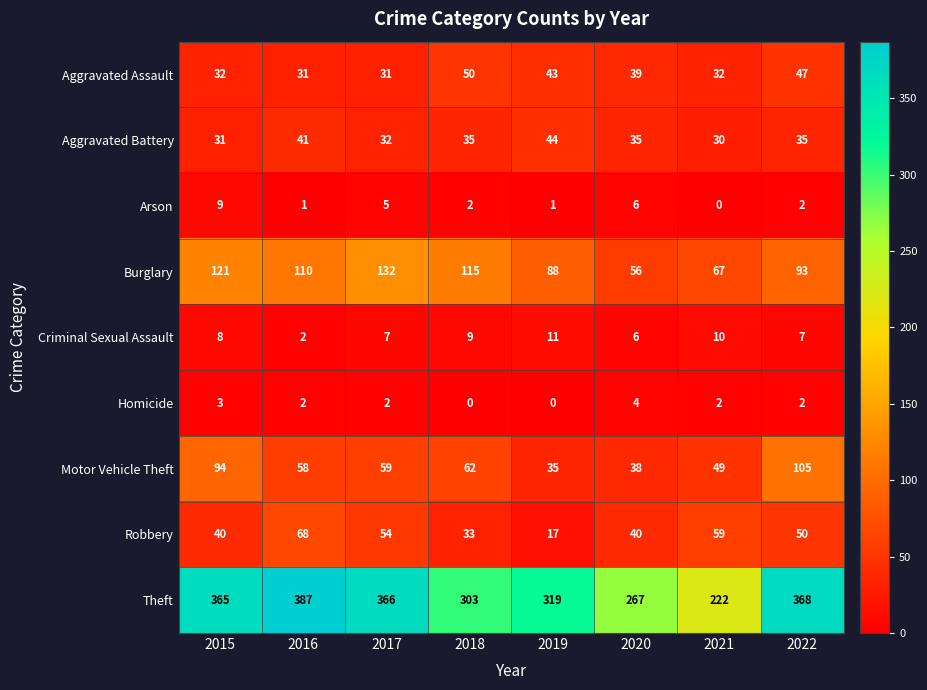

Which category has the highest value in the Homicide series?

2020